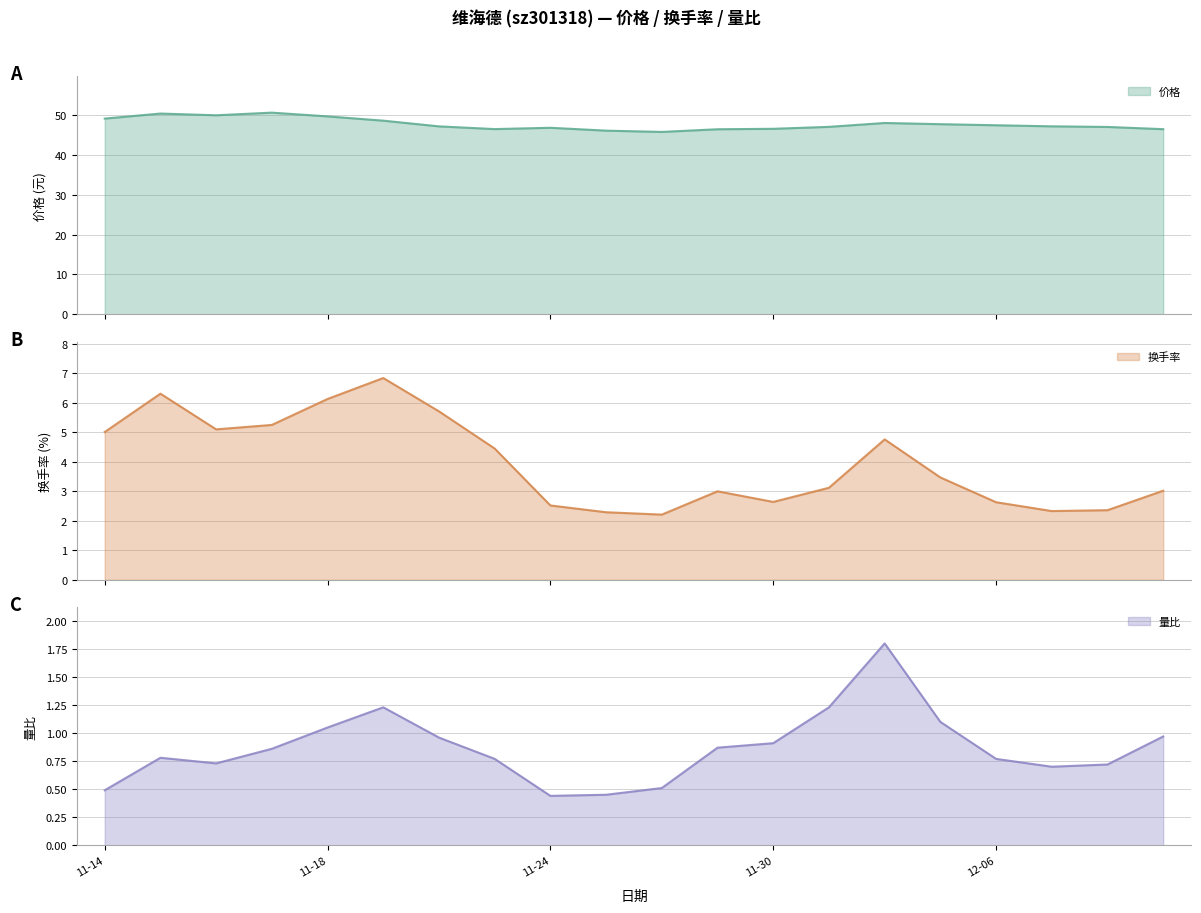

What is the minimum value for 价格?

45.7